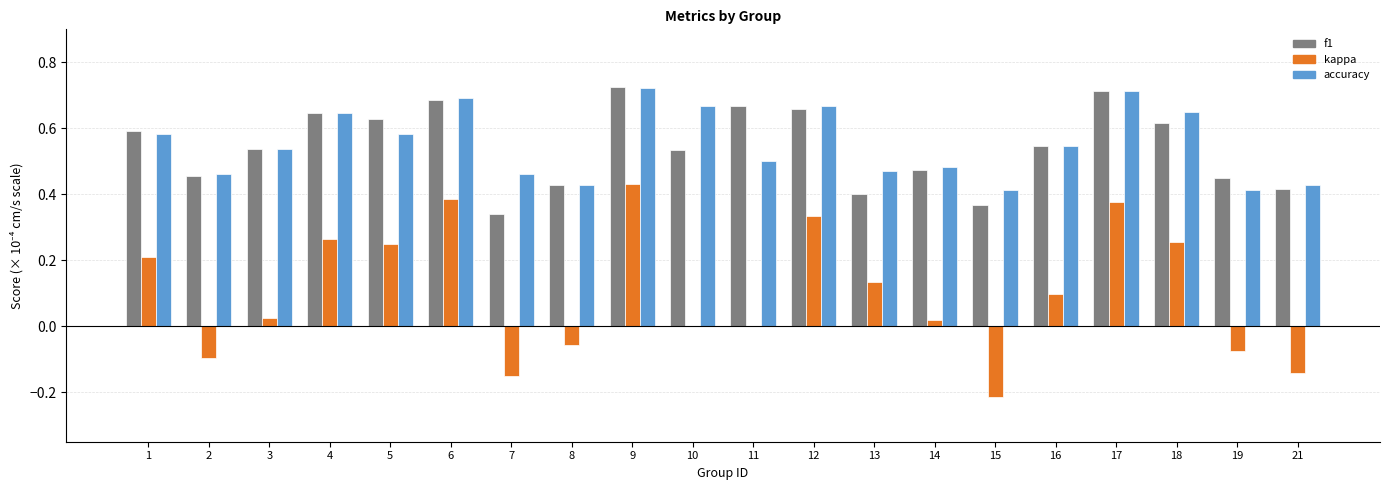

True or false: f1 has a value of 0.6 at 7.

False